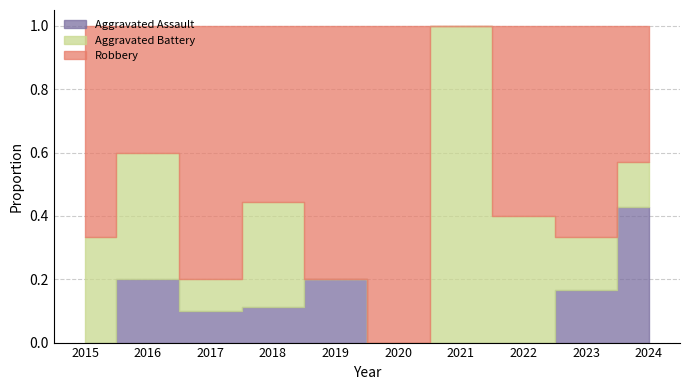

Which has a higher value, 2020 or 2018?

2018